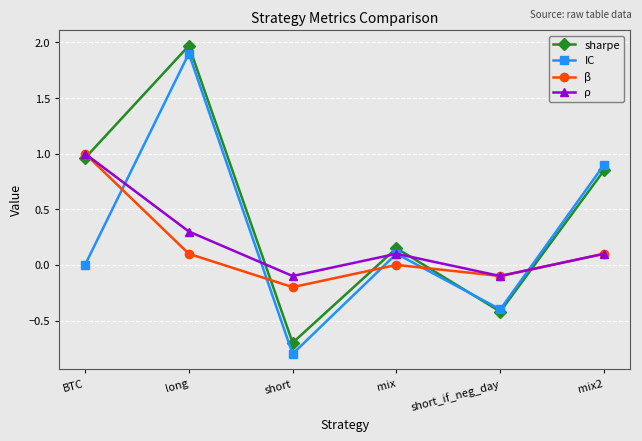

List the series in order of their overall mean, lowest first.

β, ρ, IC, sharpe